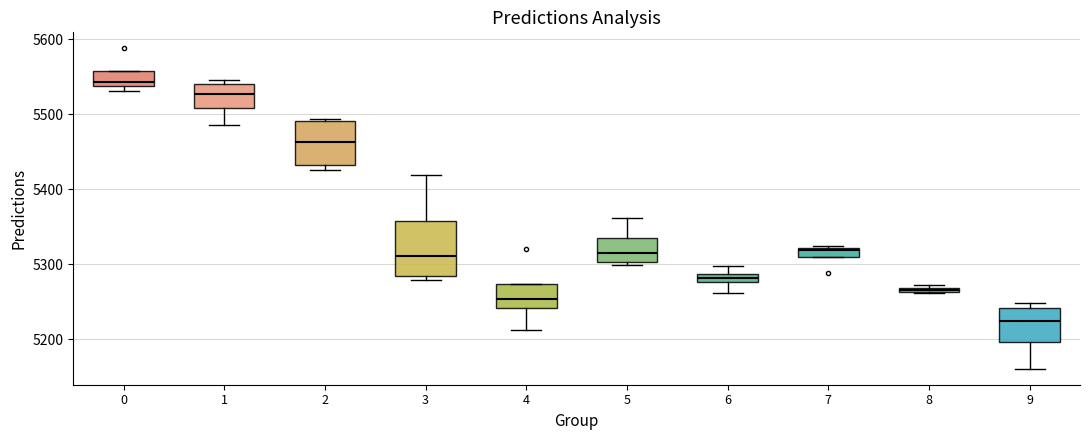

Comparing the boxes themselves (not the whiskers), which one is the tallest?

3